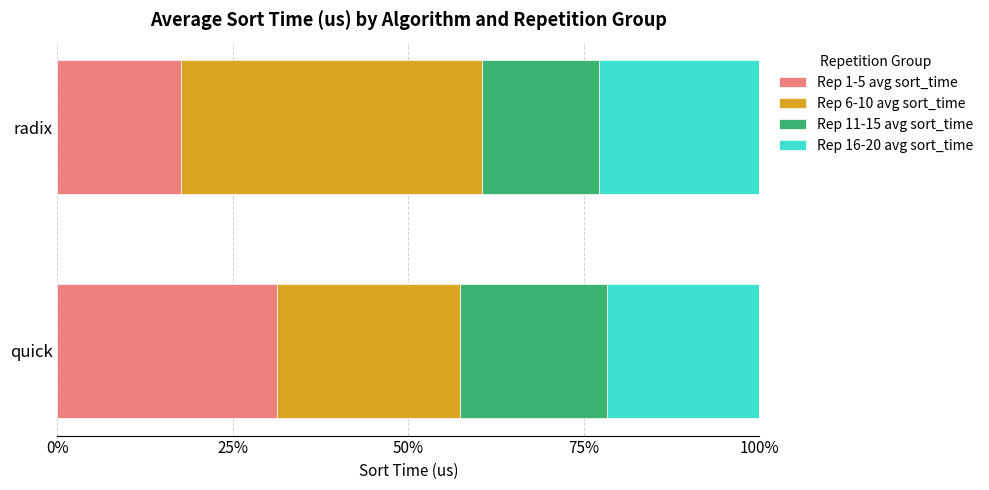

What is the difference between the maximum and minimum values in the Rep 1-5 avg sort_time series?

13.7